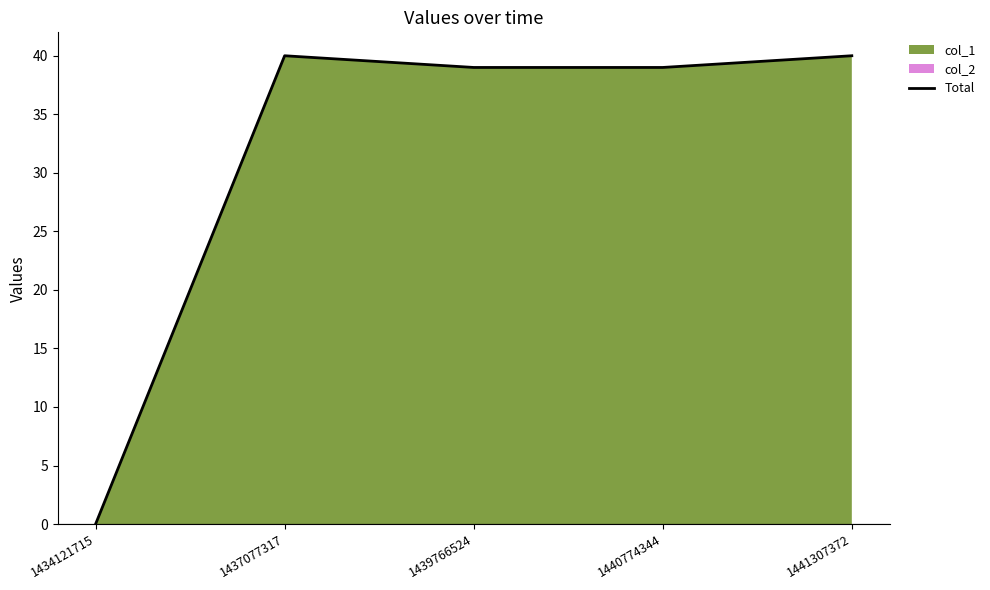

Which label corresponds to the smallest value in the chart?

1434121715